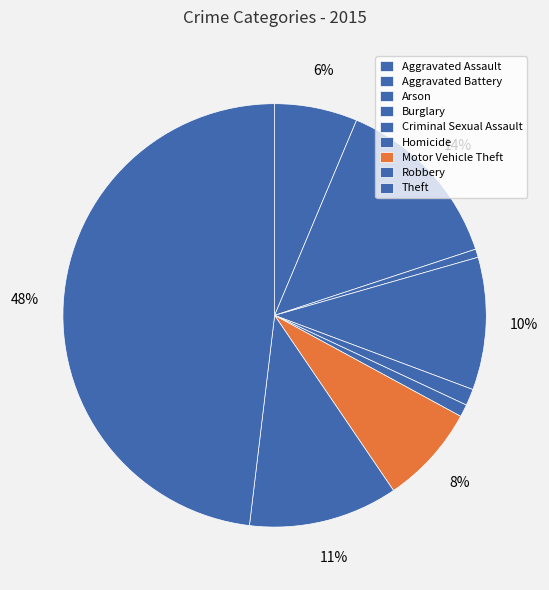

How many segments does this pie chart have?

9